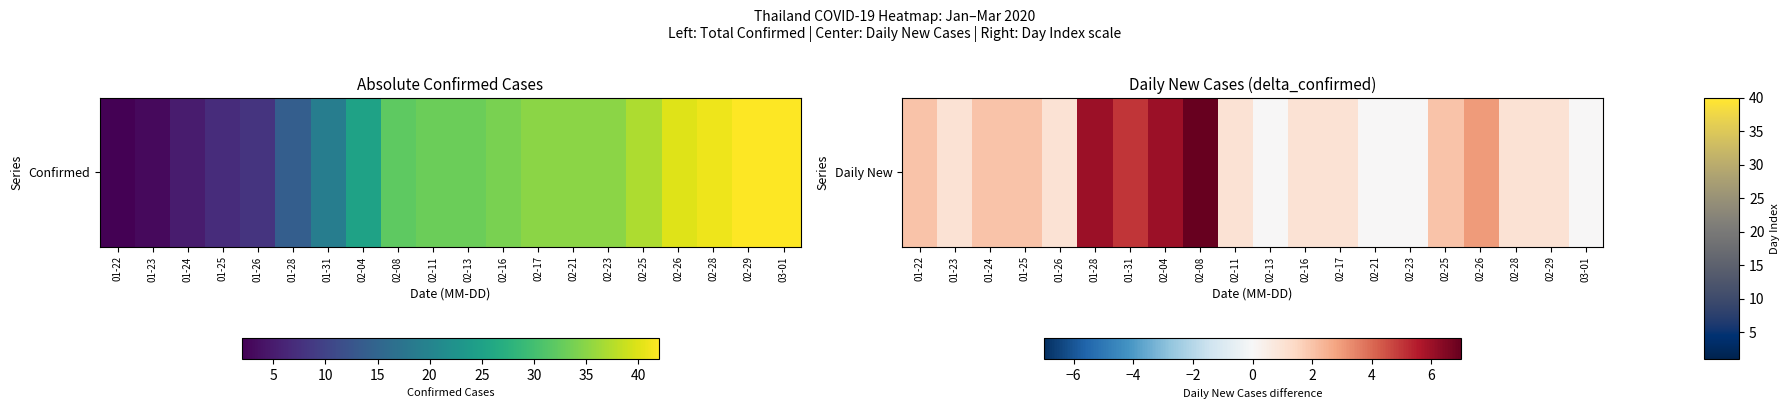

What is the greatest value displayed?

7